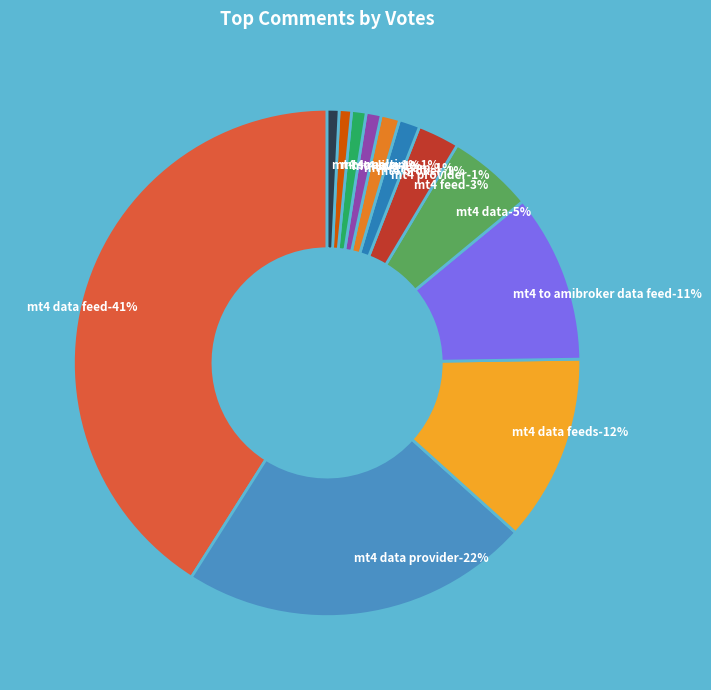

Is it true that 1 is 1% of the pie?

False